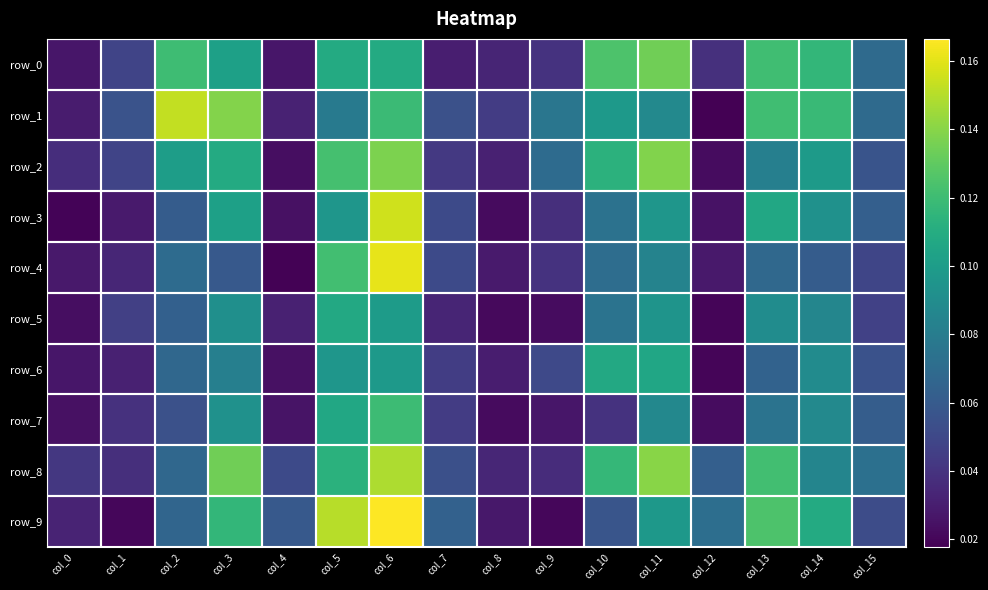

Where is row_2 nearest to the value 0?

col_12